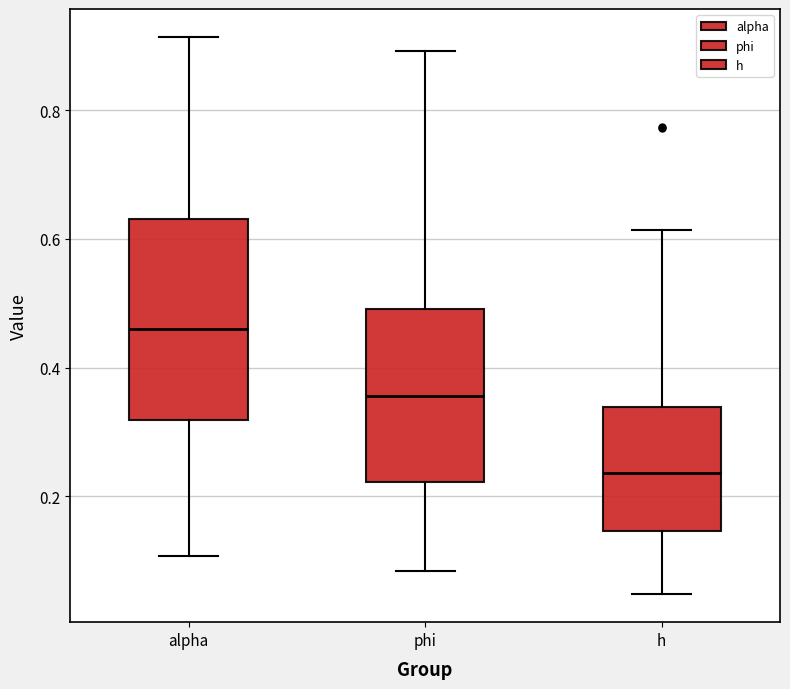

Reading left to right, transcribe this box plot: for each box, give where its median line is, the range the box spans, and where its two whiskers end, as read against the y-axis. The values are not printed on the chart, so give them approximately, as read against the axis.

alpha: median 0.46, box 0.32 to 0.64, whiskers 0.10 to 0.92
phi: median 0.36, box 0.22 to 0.50, whiskers 0.08 to 0.90
h: median 0.24, box 0.14 to 0.34, whiskers 0.04 to 0.62